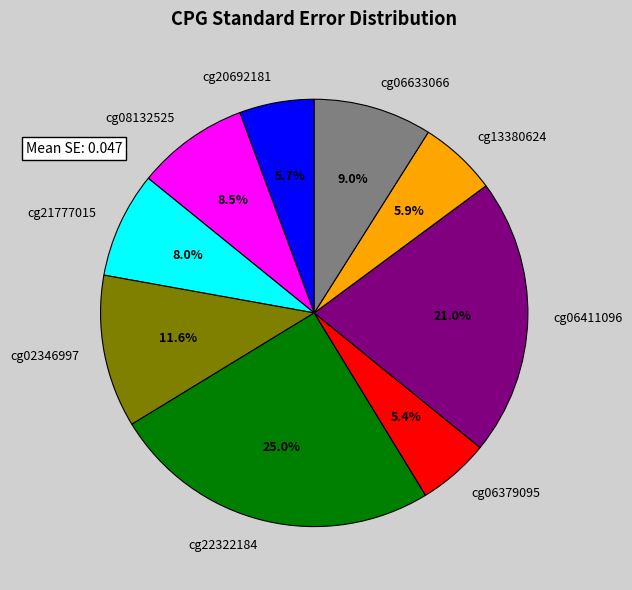

What percentage is the cg20692181 slice, to the nearest percent?

6%